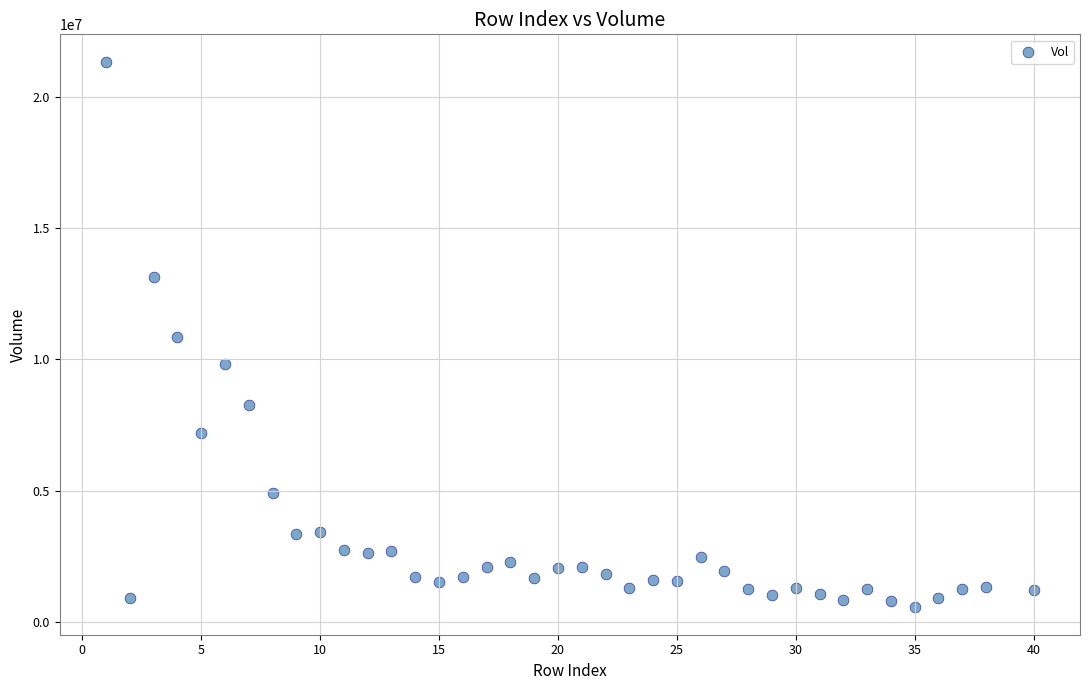

What is the range of X values (max minus min)?

39